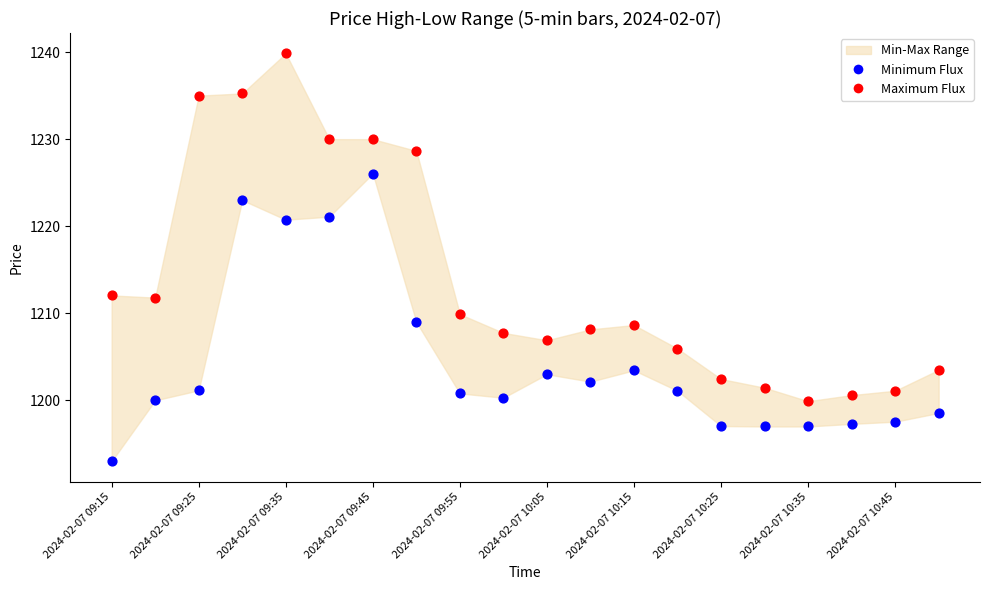

Which series has the largest Y range (max minus min)?

Maximum Flux